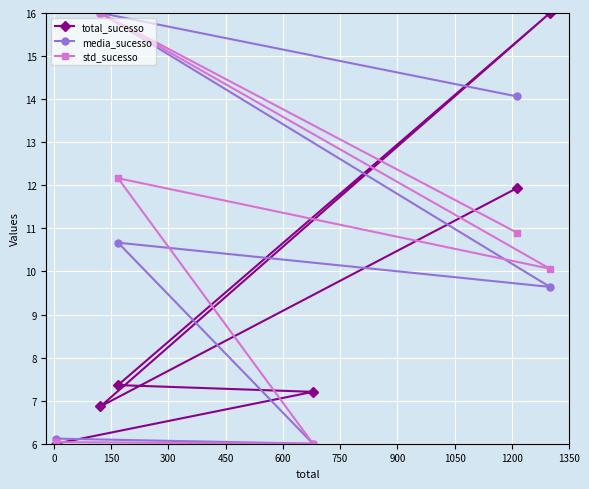

What is the highest value of the std_sucesso series?

16.0